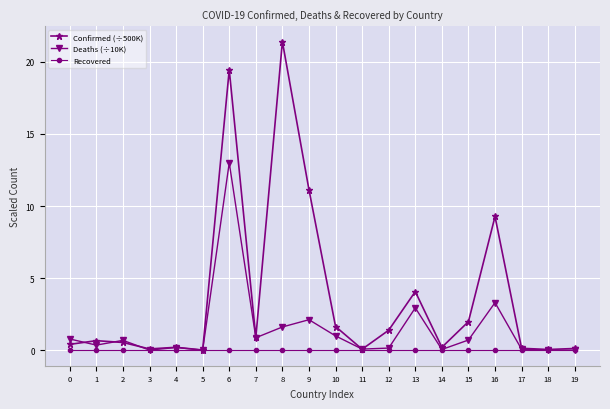

List the series in order of their overall mean, lowest first.

Recovered, Deaths (÷10K), Confirmed (÷500K)